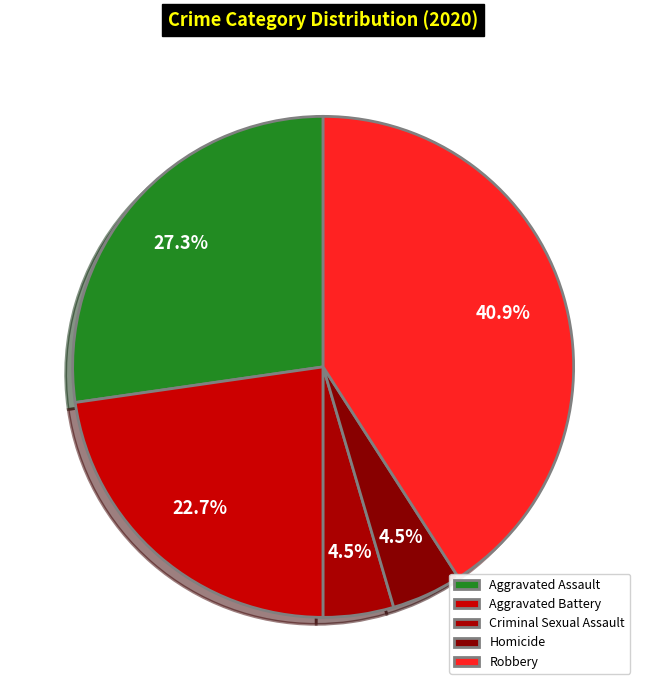

Does Aggravated Assault account for over 50% of the chart?

No